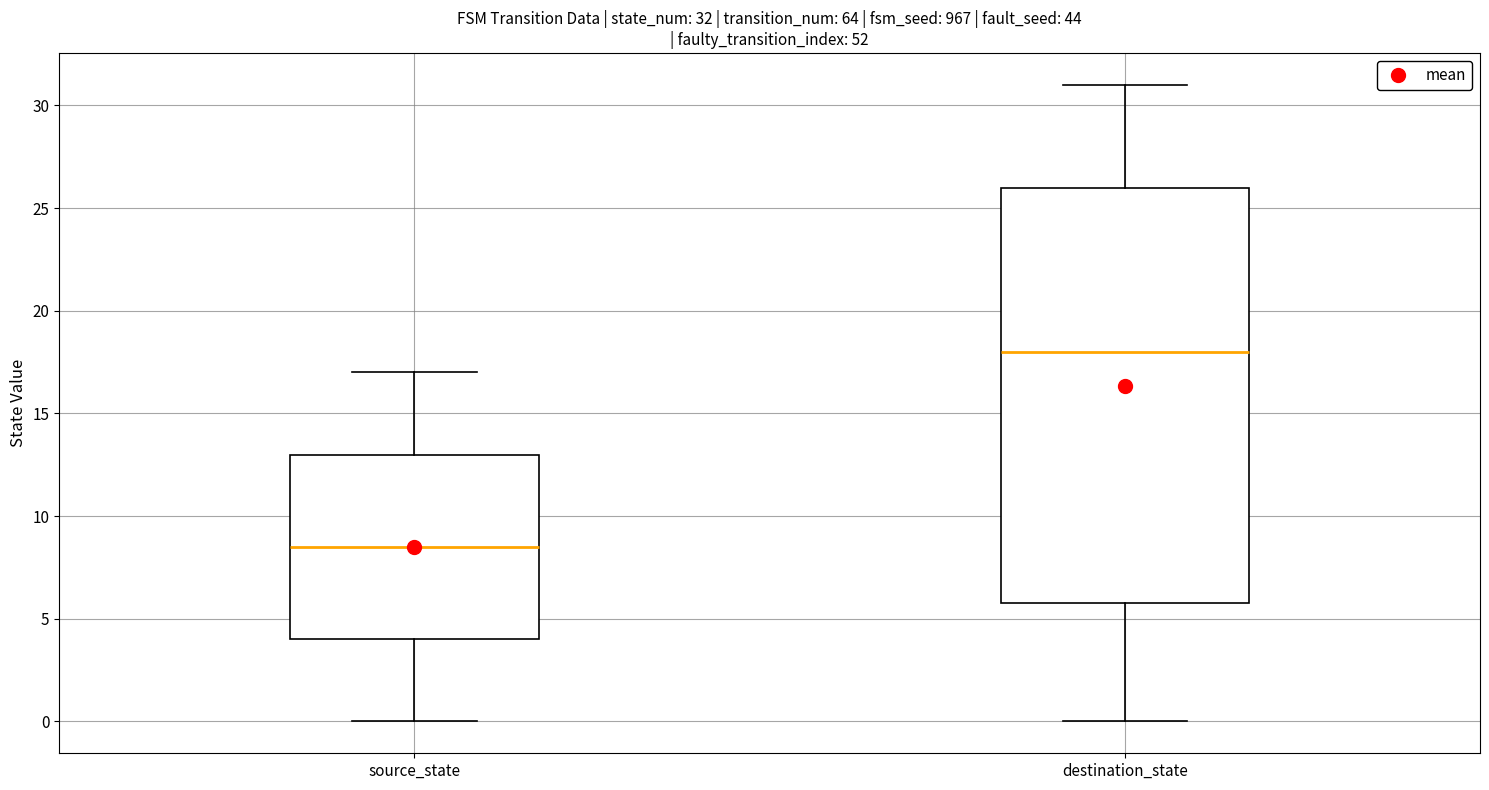

Which box is the tallest, from its lower edge to its upper edge?

destination_state